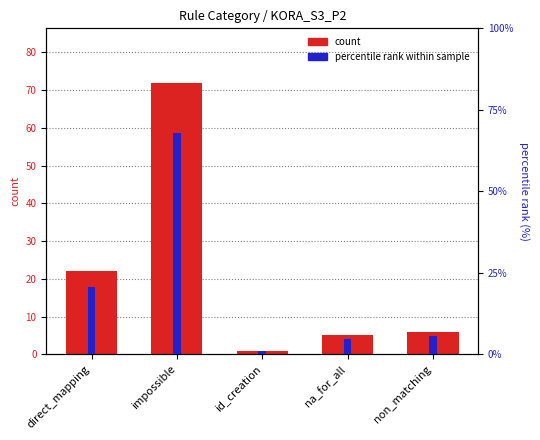

True or false: count has a value of 5.0 at na_for_all.

True